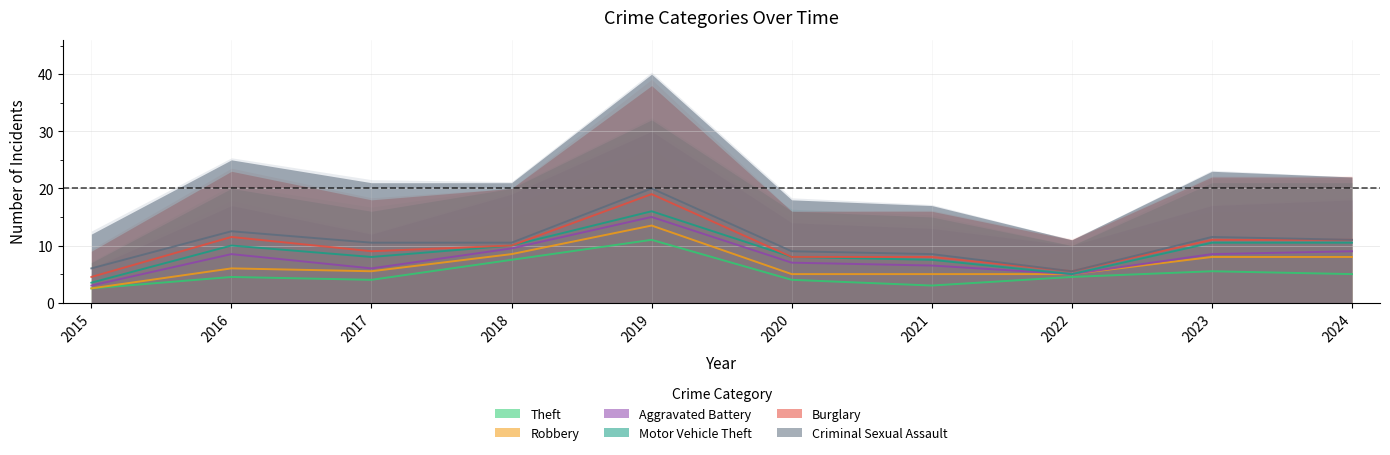

Which has a higher value, 2023 or 2017?

2023